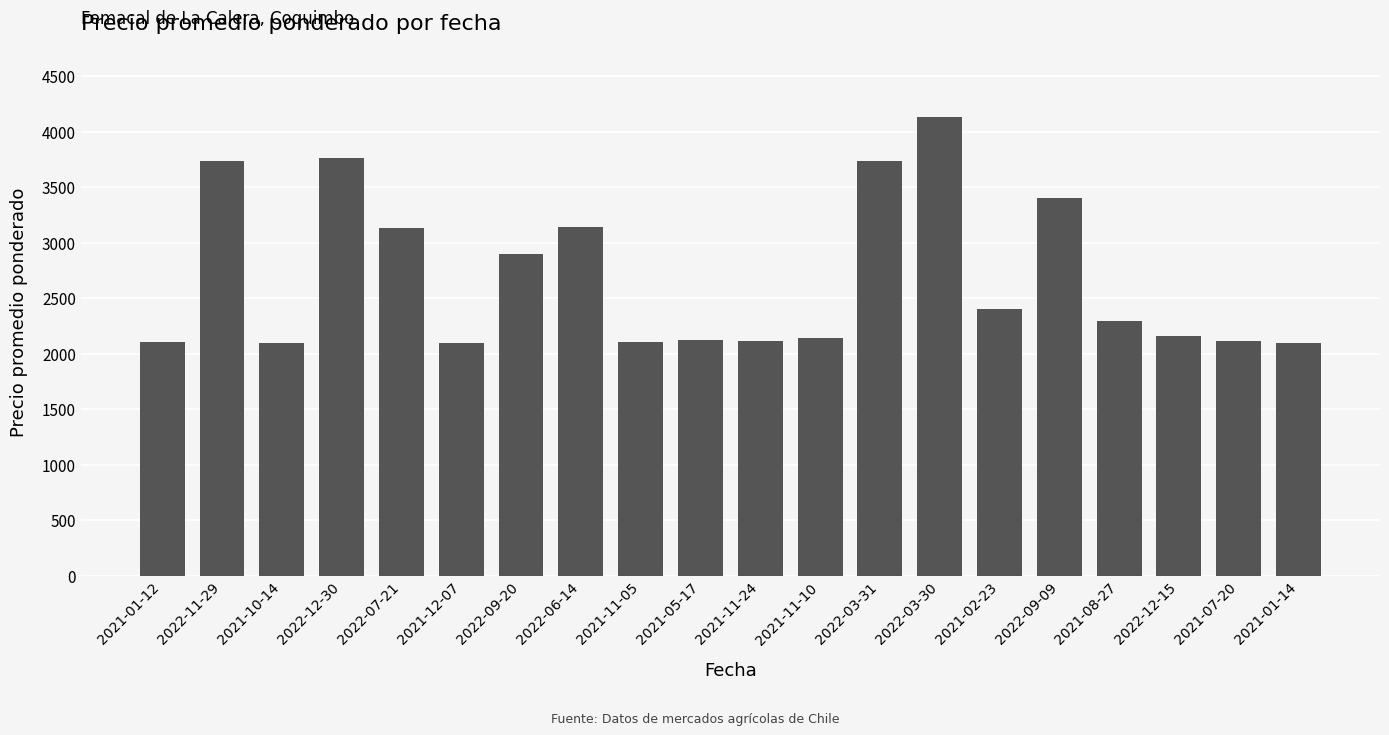

The value at 2022-07-21 is 1992. True or false?

False